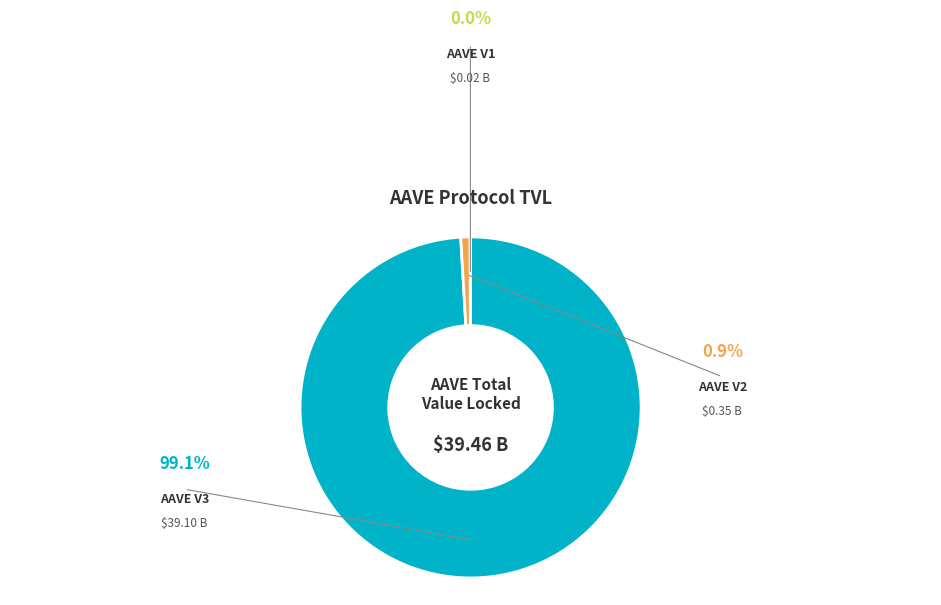

To the nearest percent, what percentage of the pie is AAVE V3?

99%